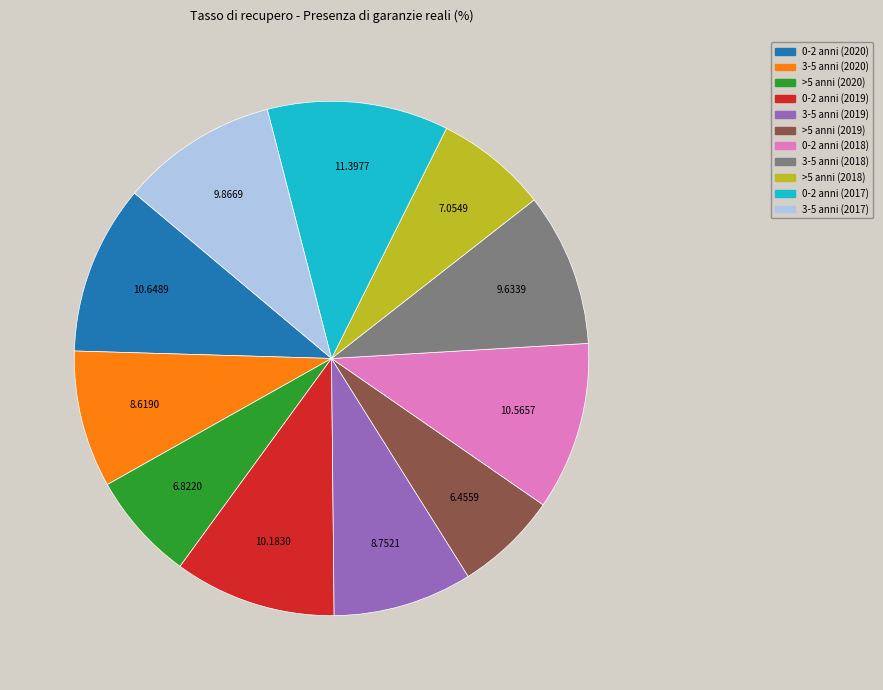

Is the sum of 0-2 anni (2019) and 0-2 anni (2017) greater than half?

No